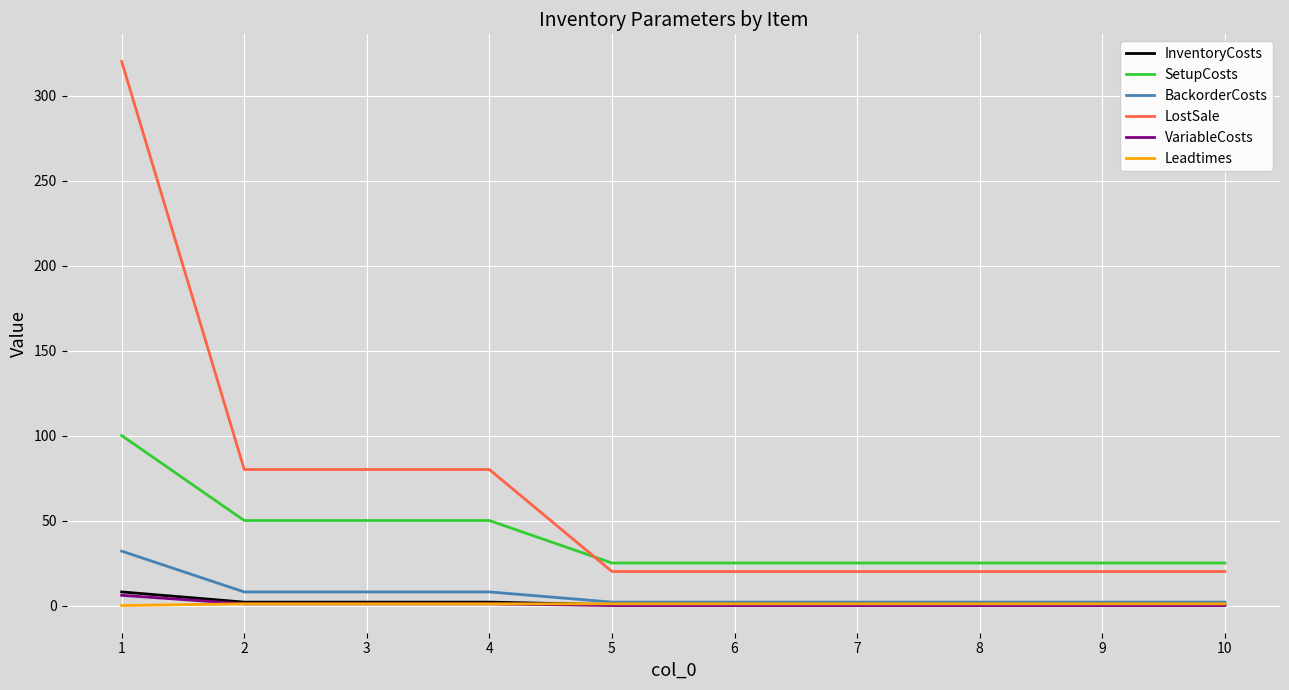

Count the number of data series in this chart.

6